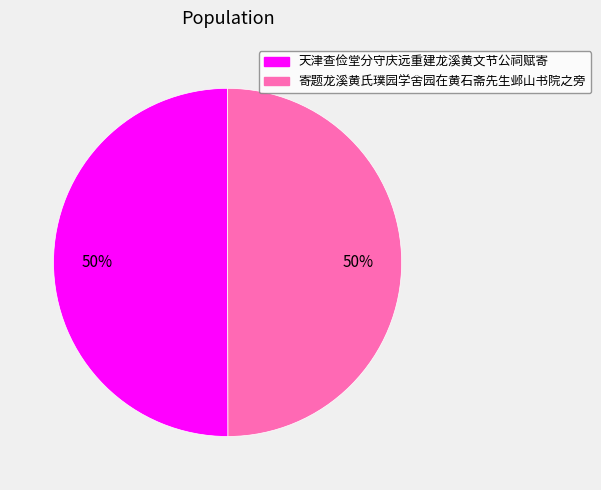

True or false: 寄题龙溪黄氏璞园学舍园在黄石斋先生邺山书院之旁 accounts for 50% of the total.

True